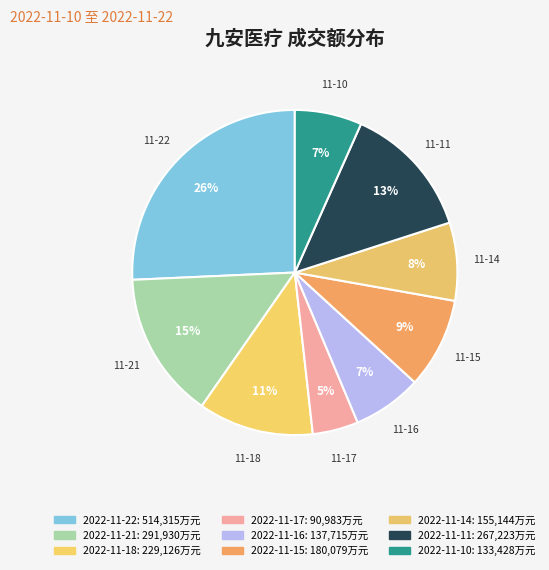

True or false: 2022-11-22 accounts for 11% of the total.

False